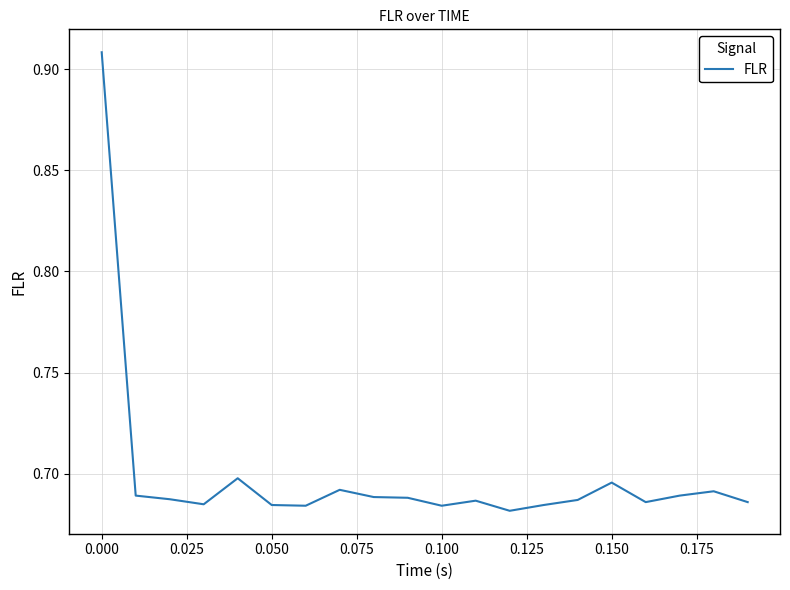

What is the average value?

0.7